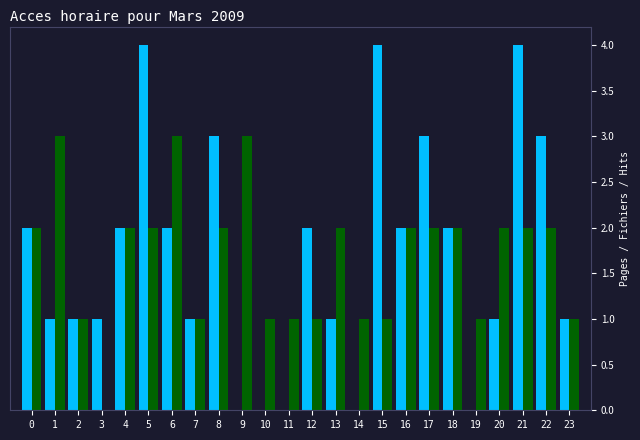

What is the maximum value shown in the chart?

4